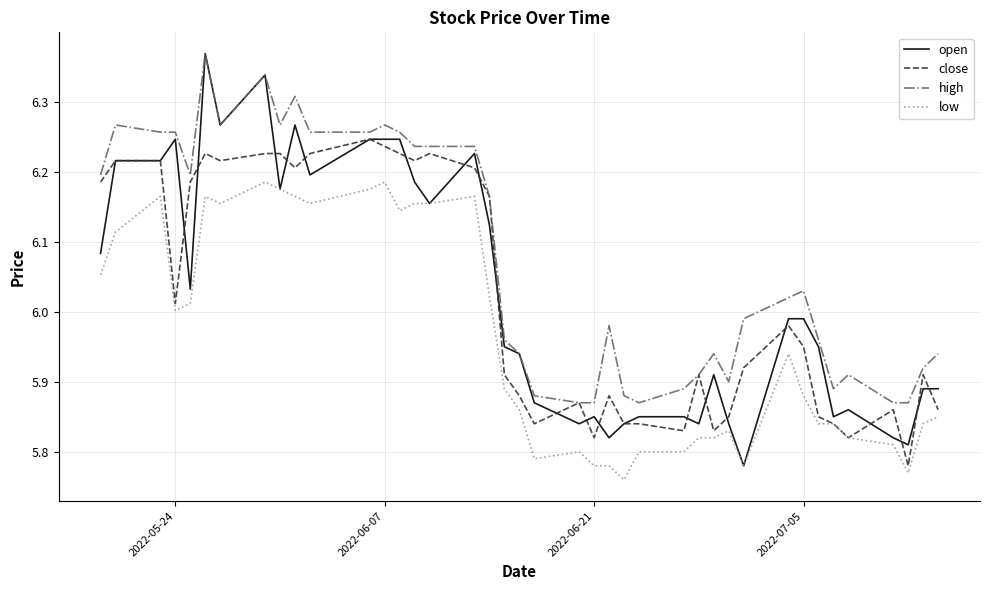

True or false: low and high intersect in this chart.

False